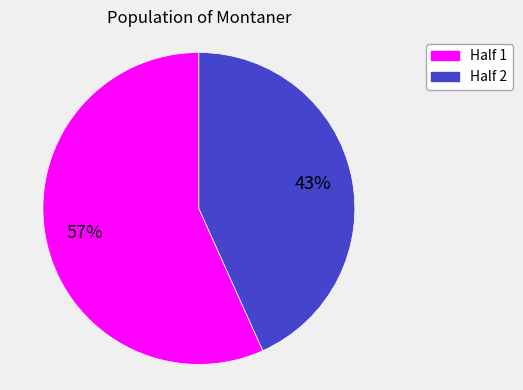

What is the ratio of the value at Half 1 to the value at Half 2?

1.3